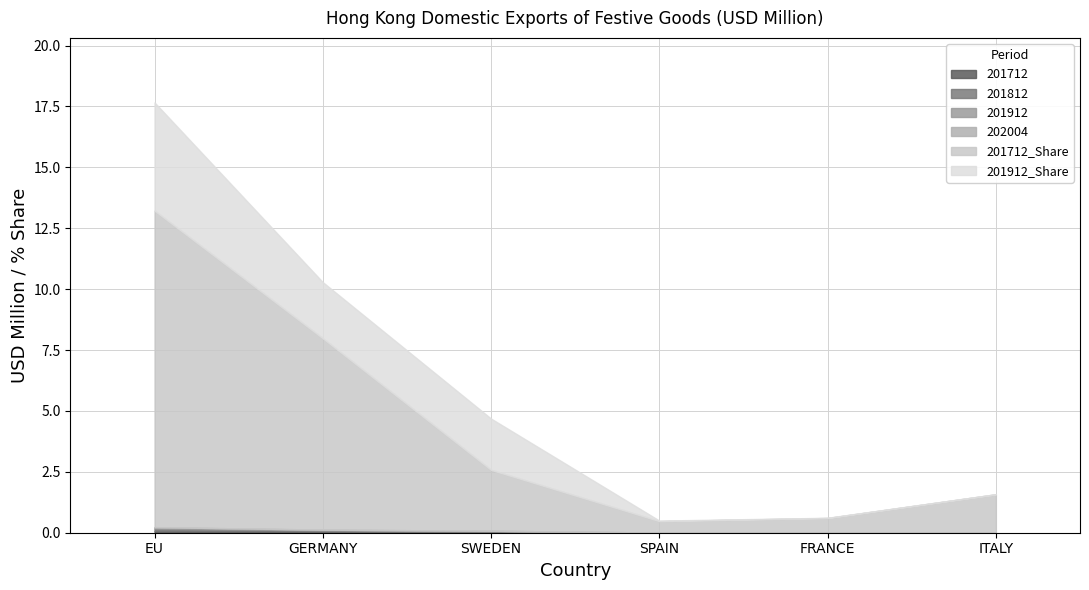

The 201712 series shows 0.0 at SWEDEN. True or false?

False